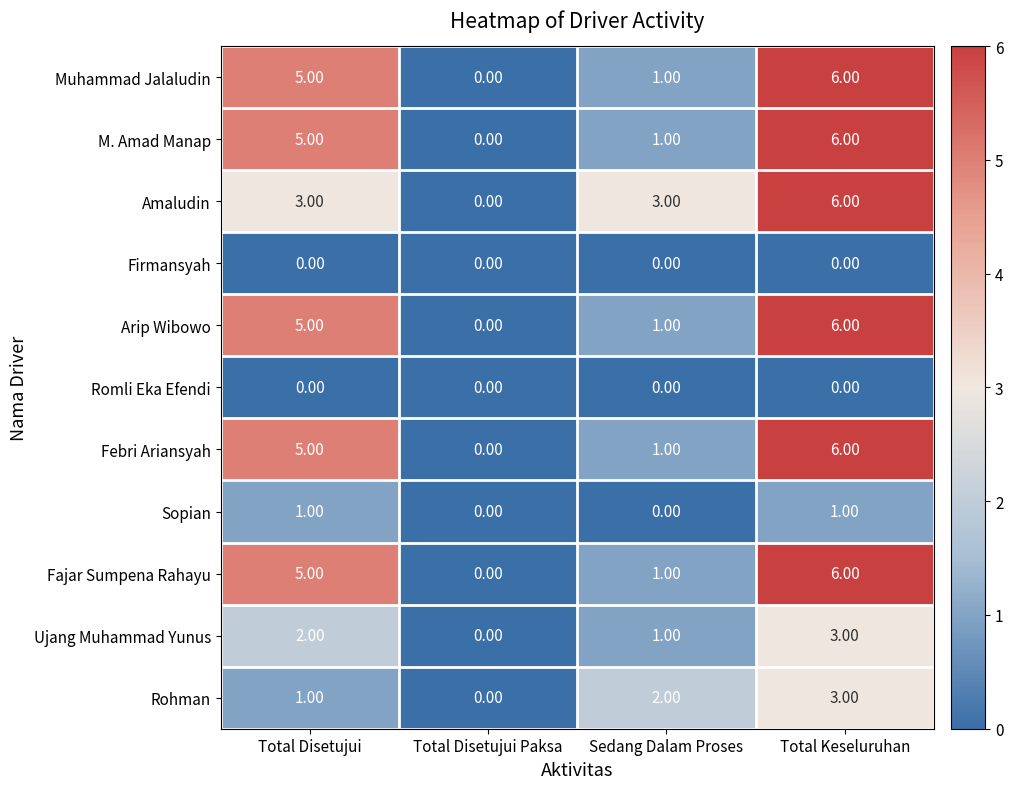

How many distinct data groups are displayed?

11